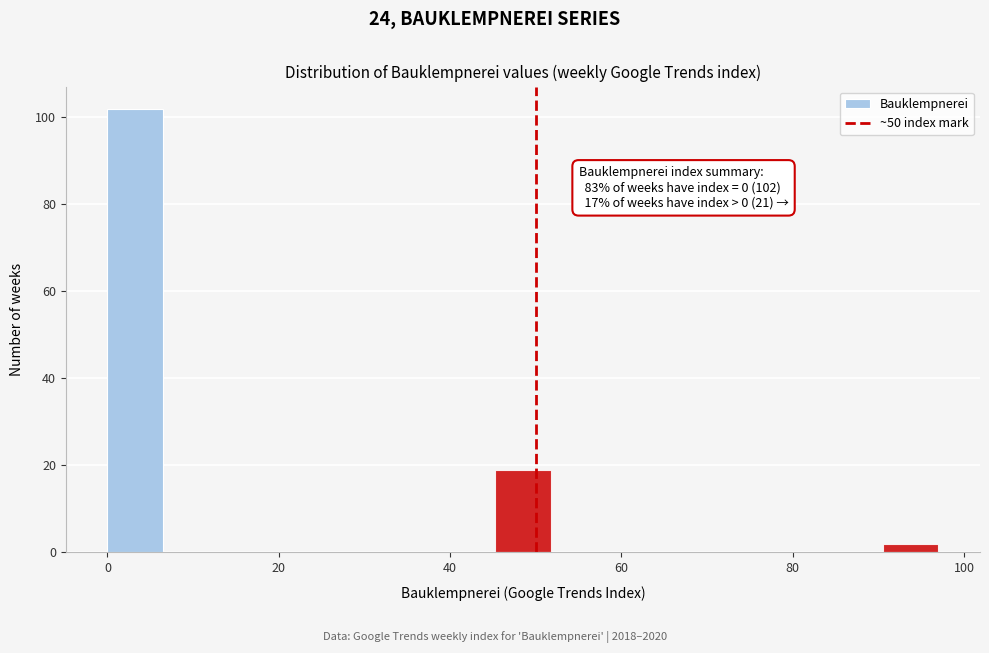

Read against the x-axis, roughly where is the centre of the tallest bar?

4